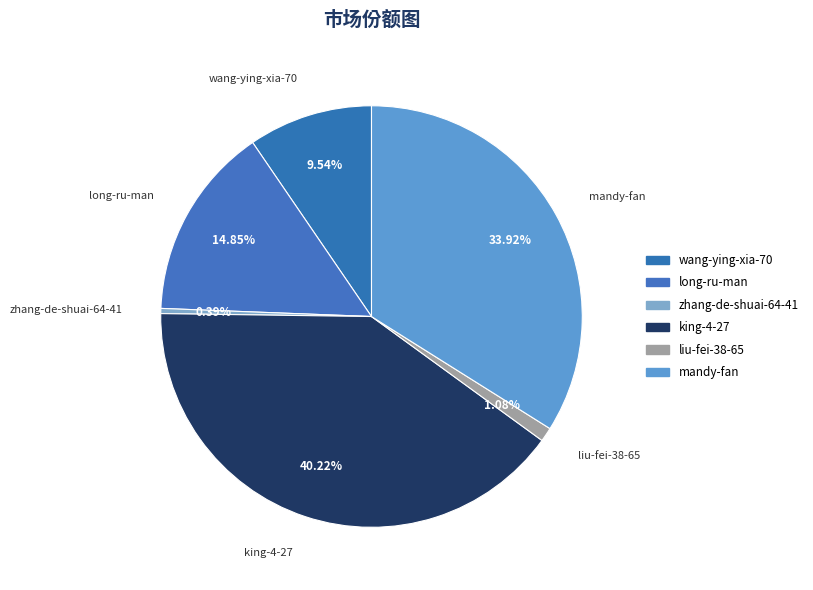

What percentage is the wang-ying-xia-70 slice, to the nearest percent?

10%